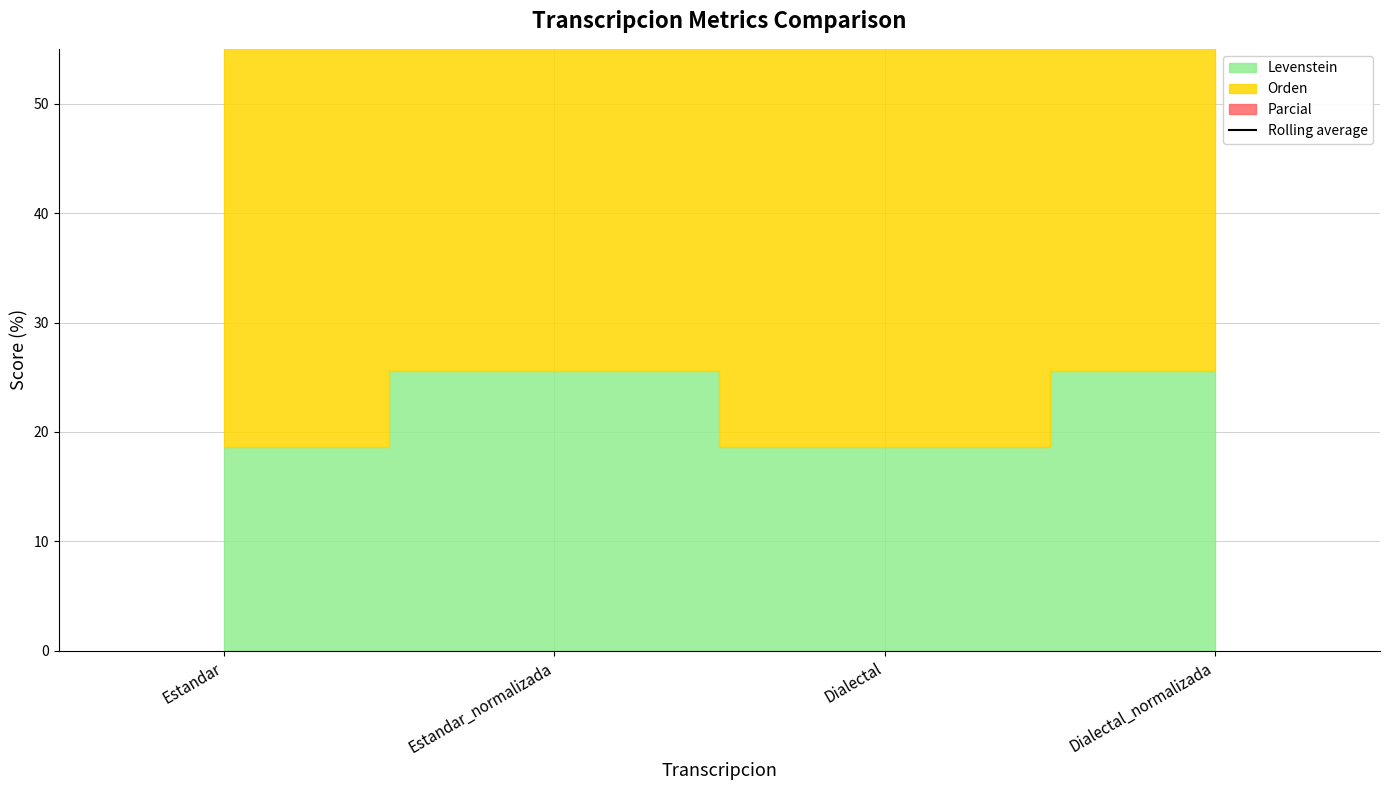

Does the chart have visible grid lines?

Yes